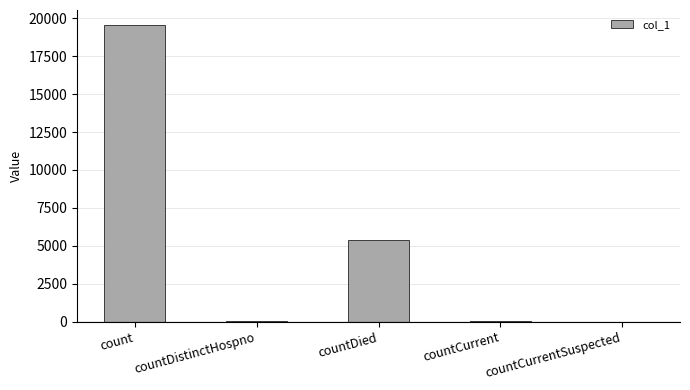

True or false: the data shows 19566 at count.

True